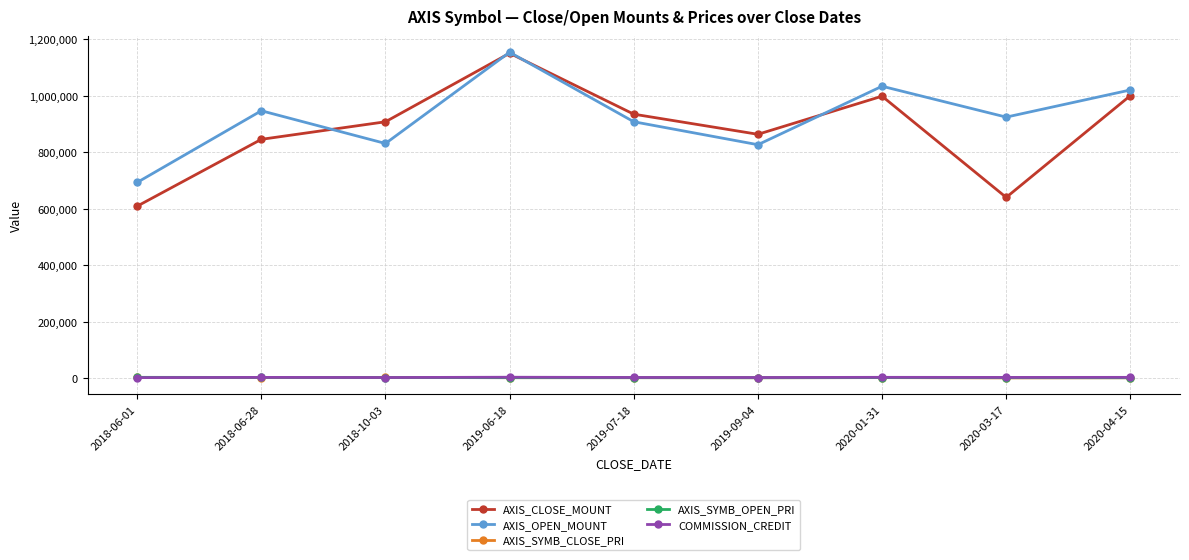

At which category is the sum across all series the highest?

2019-06-18